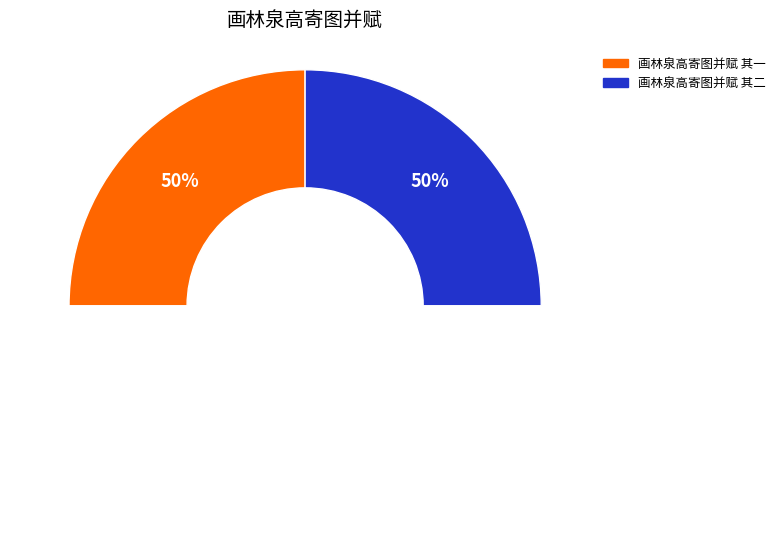

Combined, do 画林泉高寄图并赋 其一 and 画林泉高寄图并赋 其二 account for over 50%?

Yes